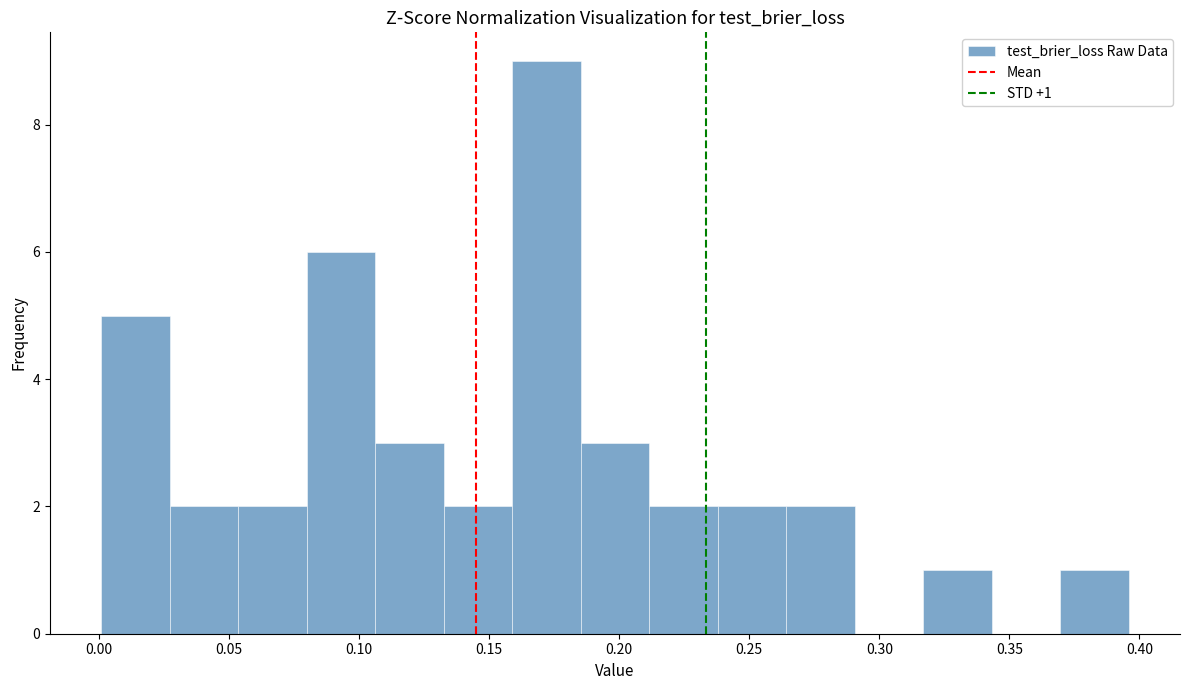

Which range on the x-axis has the tallest bar?

0.160 to 0.185